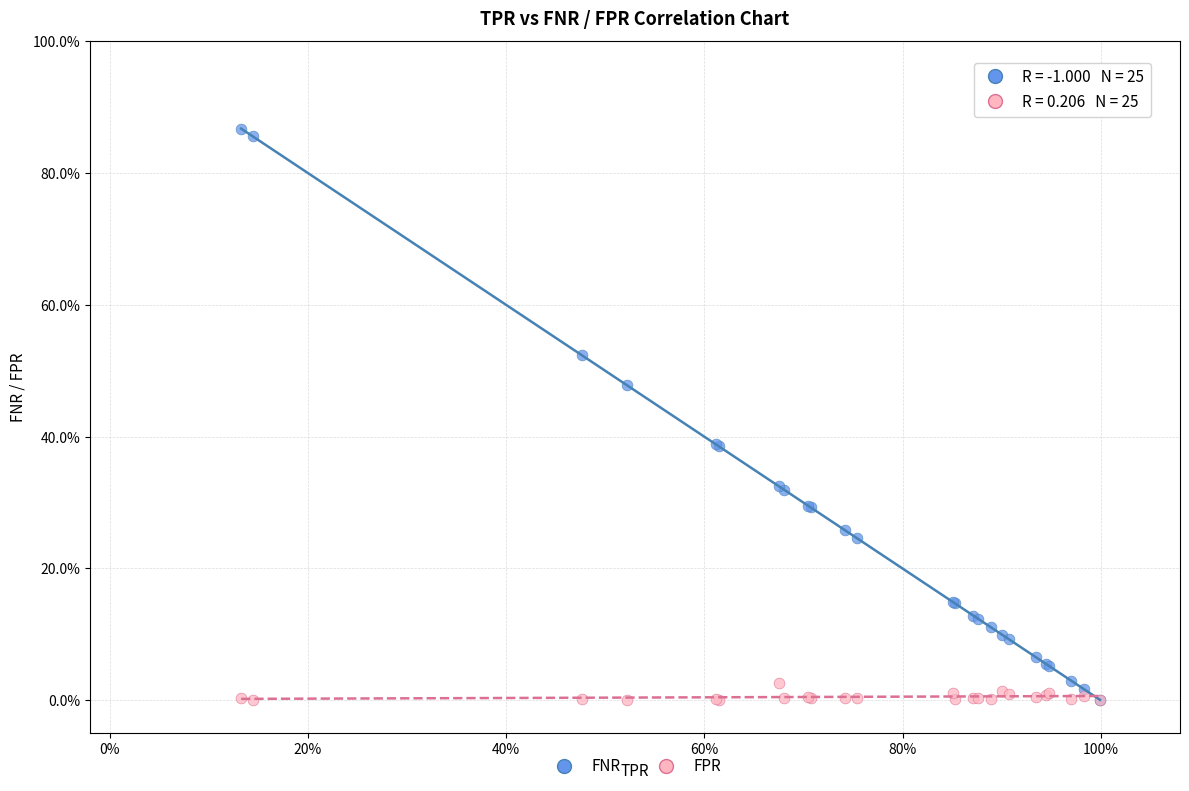

Which series contains the highest Y value?

FNR